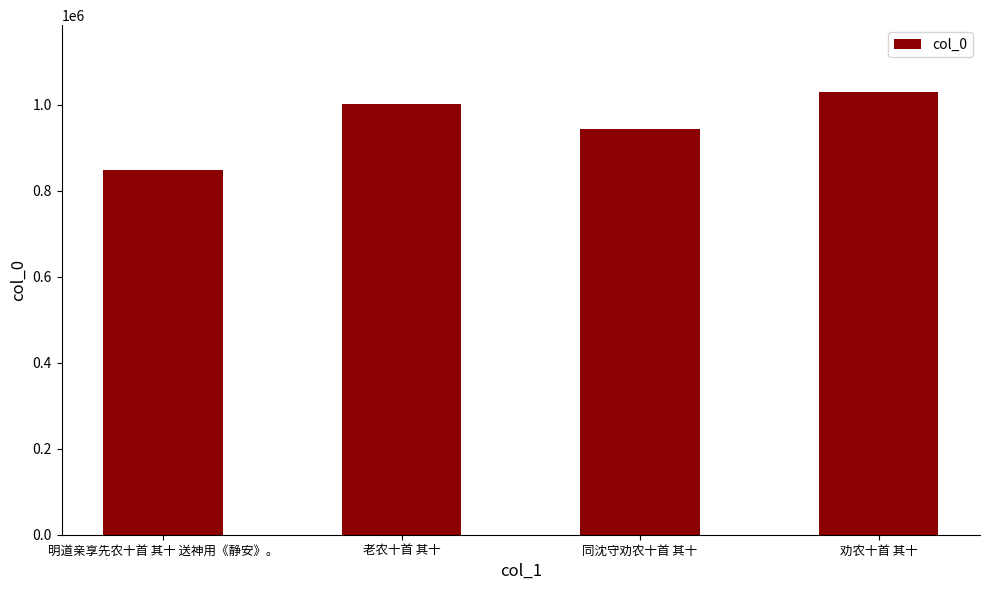

How many series are shown in this chart?

1